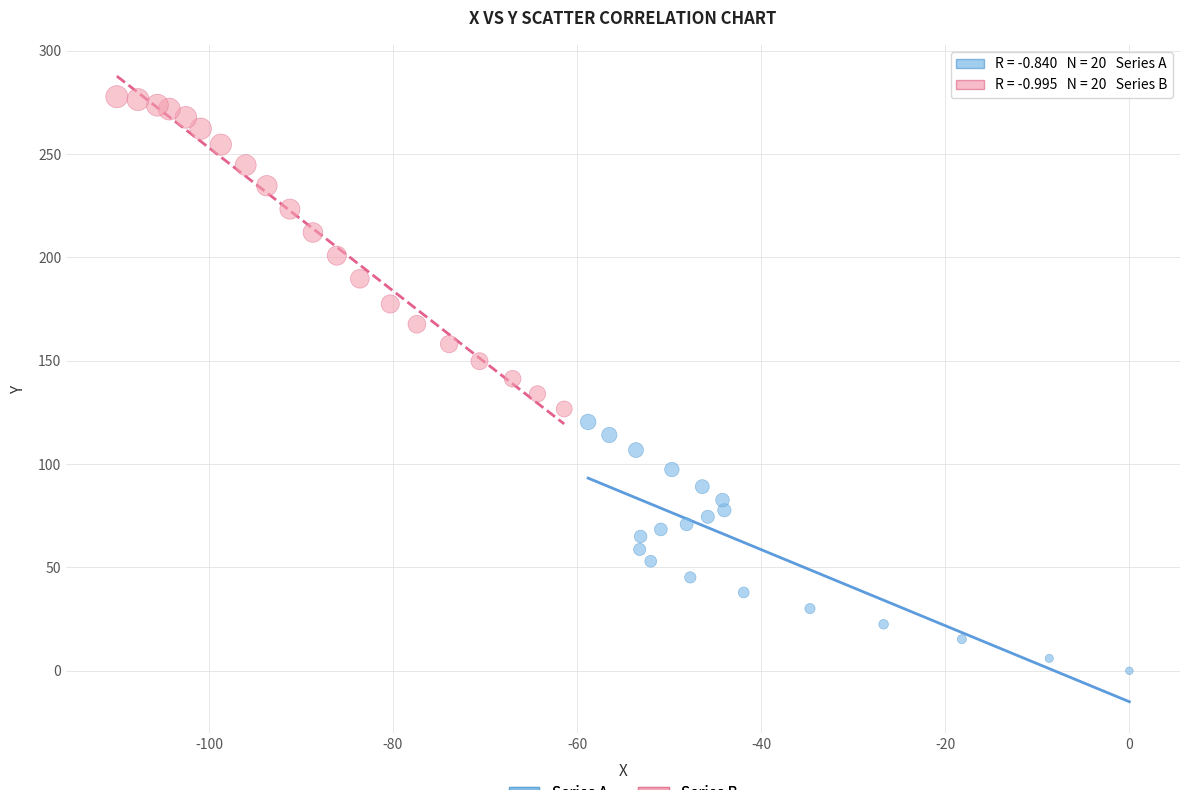

What are all the series names shown in the legend?

Series A, Series B